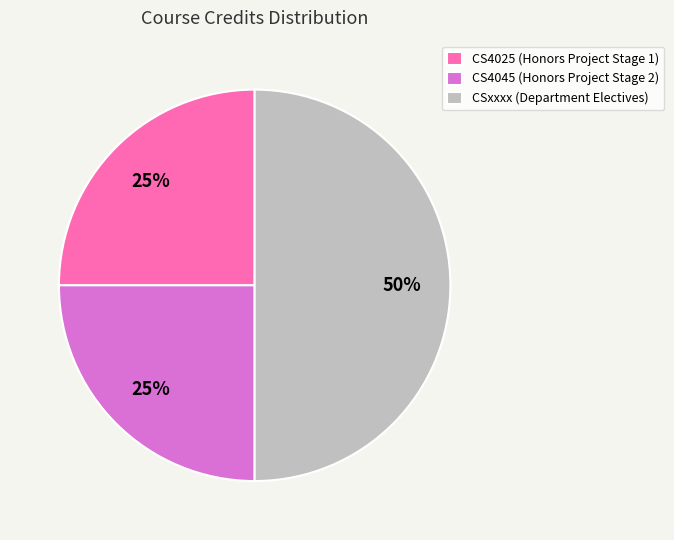

Count the number of slices in the pie.

3